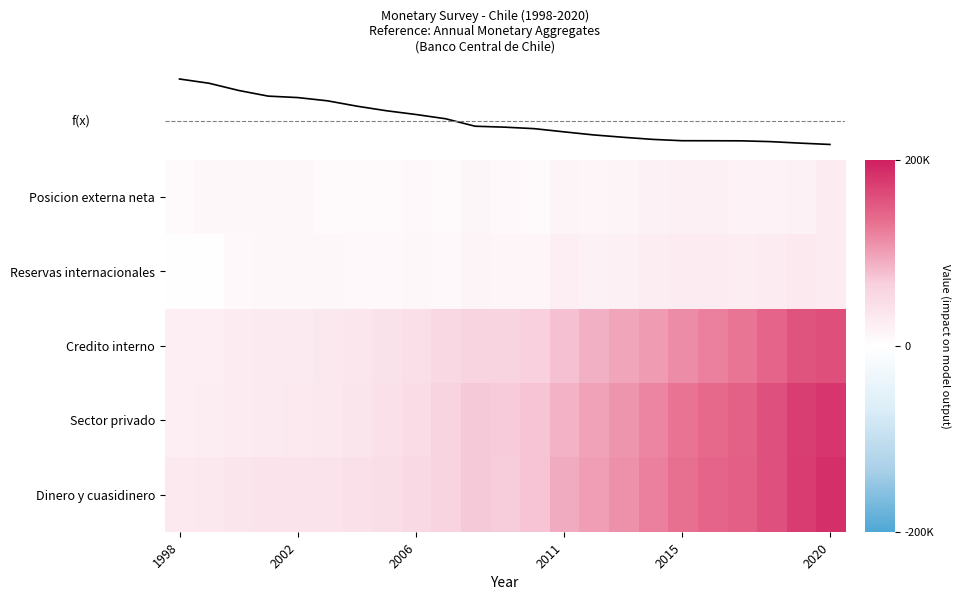

Which series has the largest total across all categories?

Dinero y cuasidinero